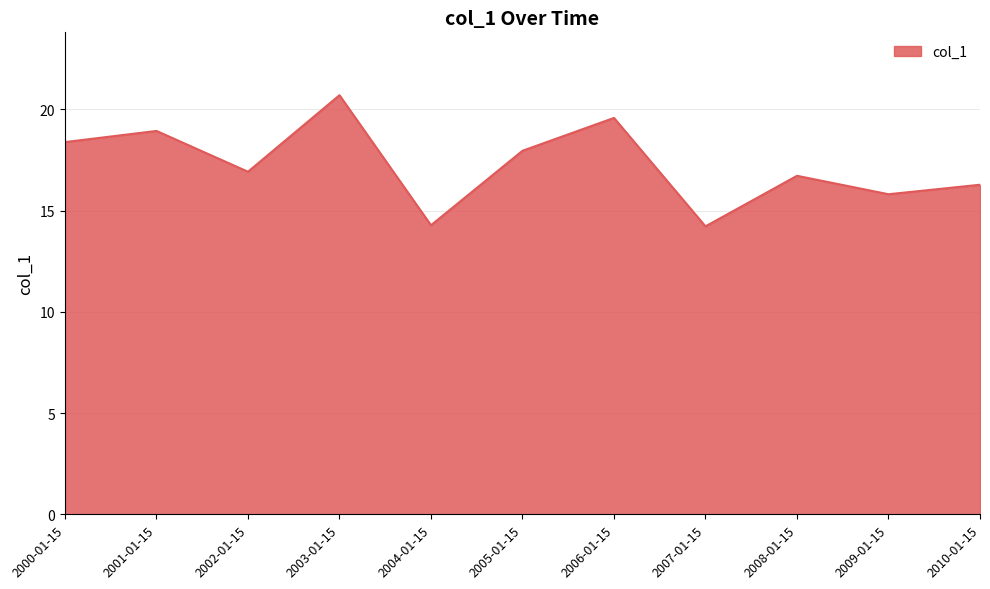

What is the smallest value displayed?

14.2